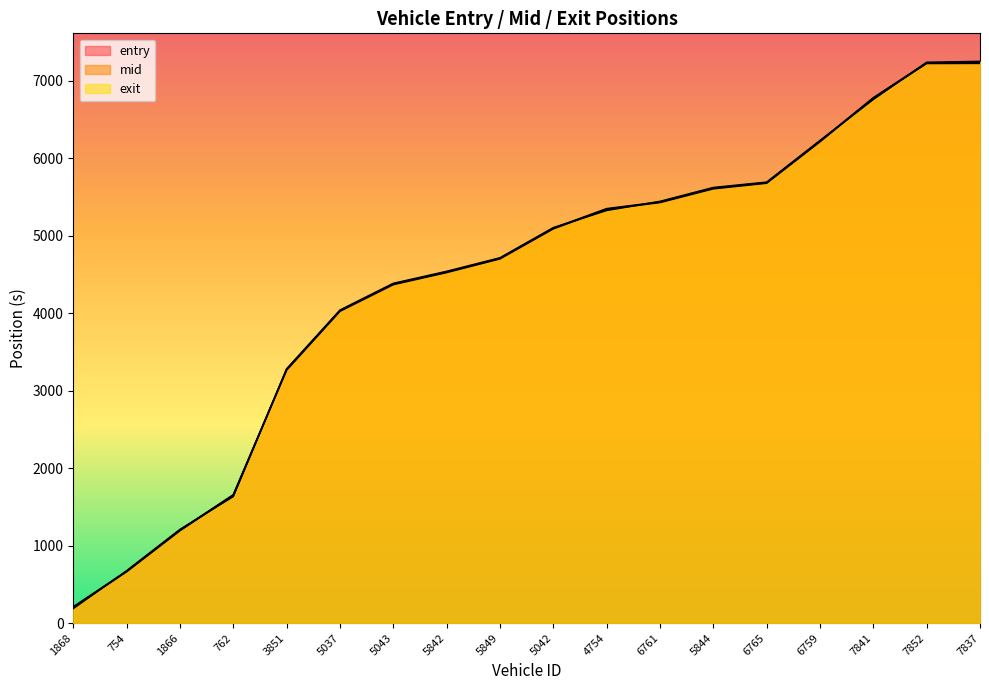

What is the minimum value shown in the chart?

188.5